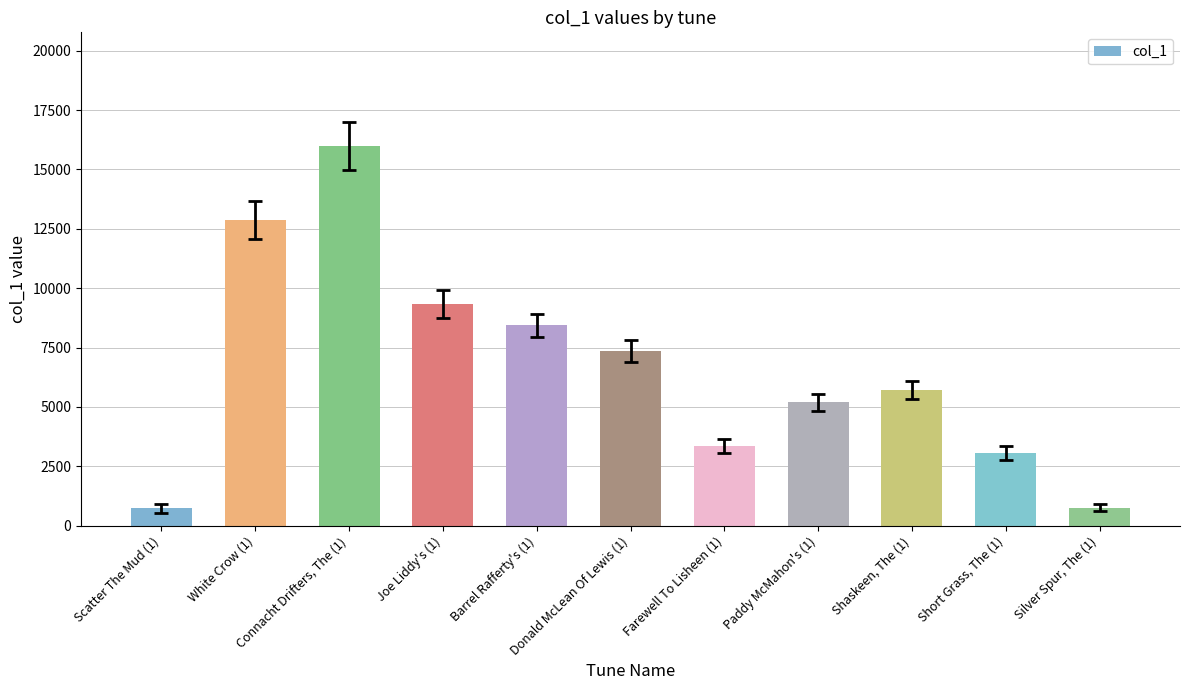

What is the value of the 5th bar from the left?

8433